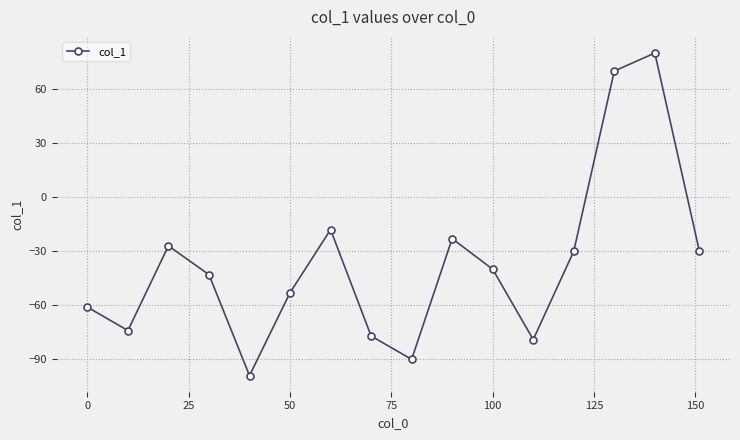

What is the minimum value shown in the chart?

-99